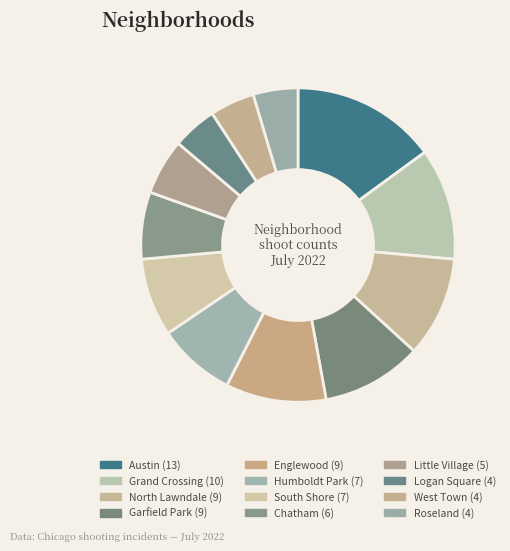

Do South Shore and Little Village together represent more than half of the pie?

No